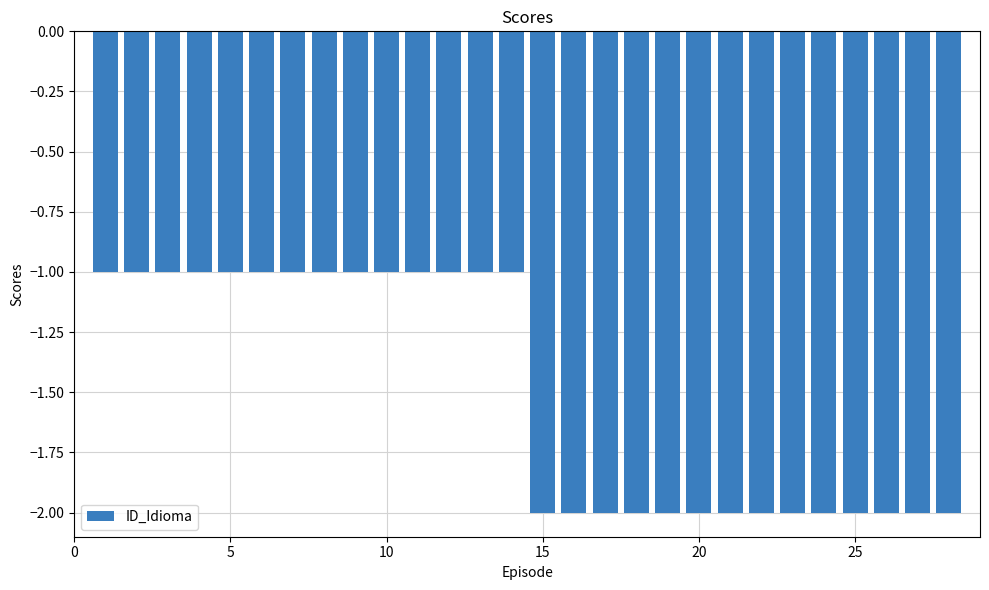

What is the sum of all values?

-42